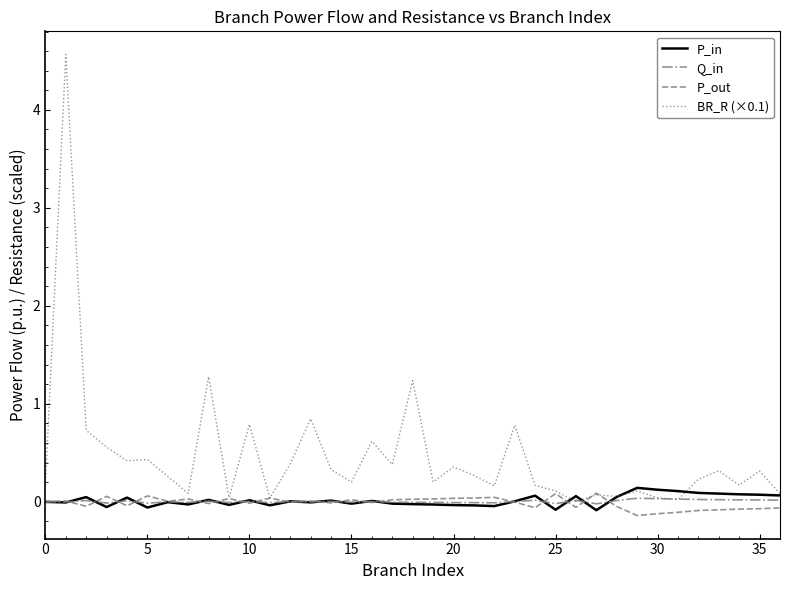

Which series has the largest total across all categories?

BR_R (×0.1)